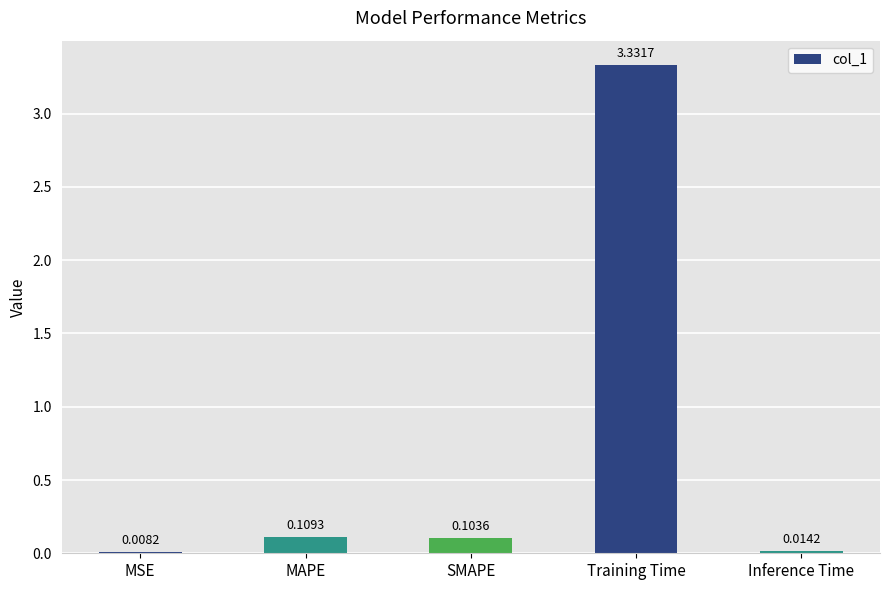

Between Training Time and SMAPE, which is larger?

Training Time